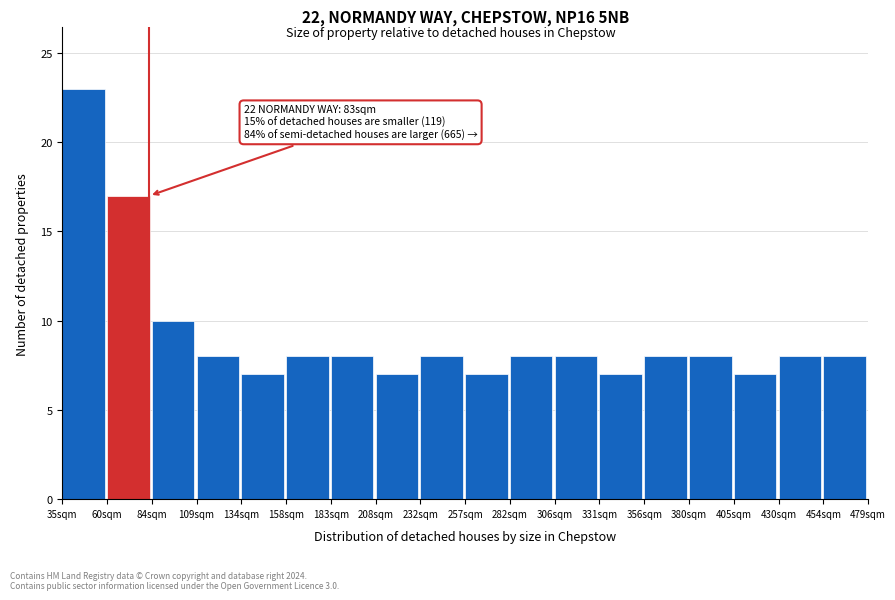

Over which range of the x-axis is the bar tallest?

35 to 60